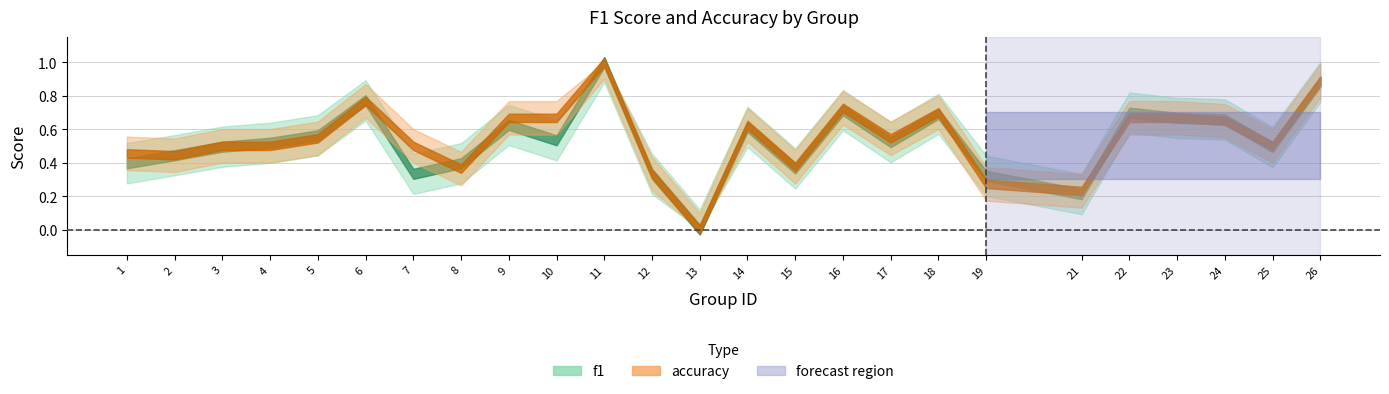

After their last crossing, which series has the higher values: f1 or accuracy?

accuracy